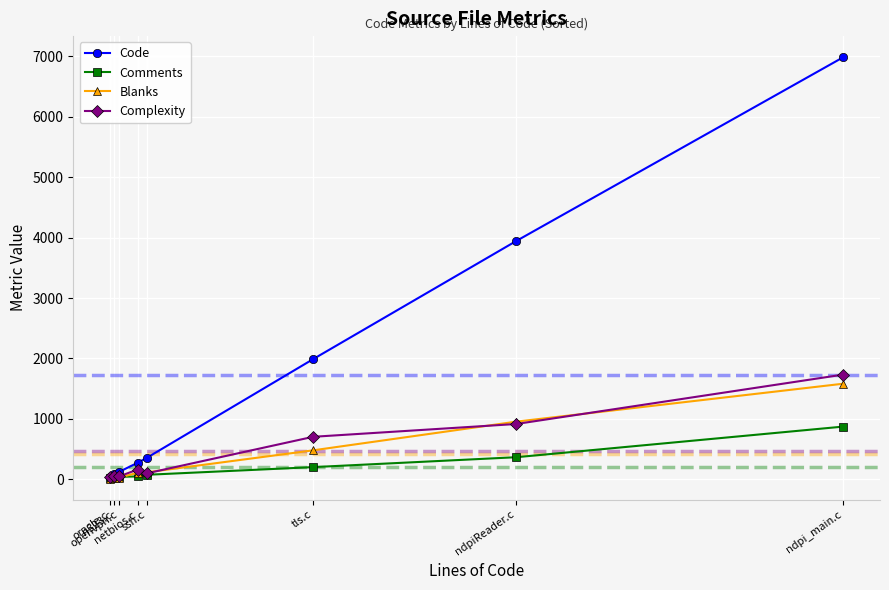

What is the sum of the Blanks values at ndpi_main.c and oracle.c?

1593